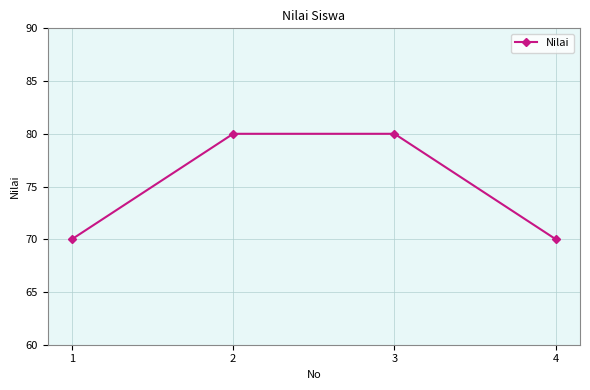

What is the ratio of the value at 2 to the value at 1?

1.1